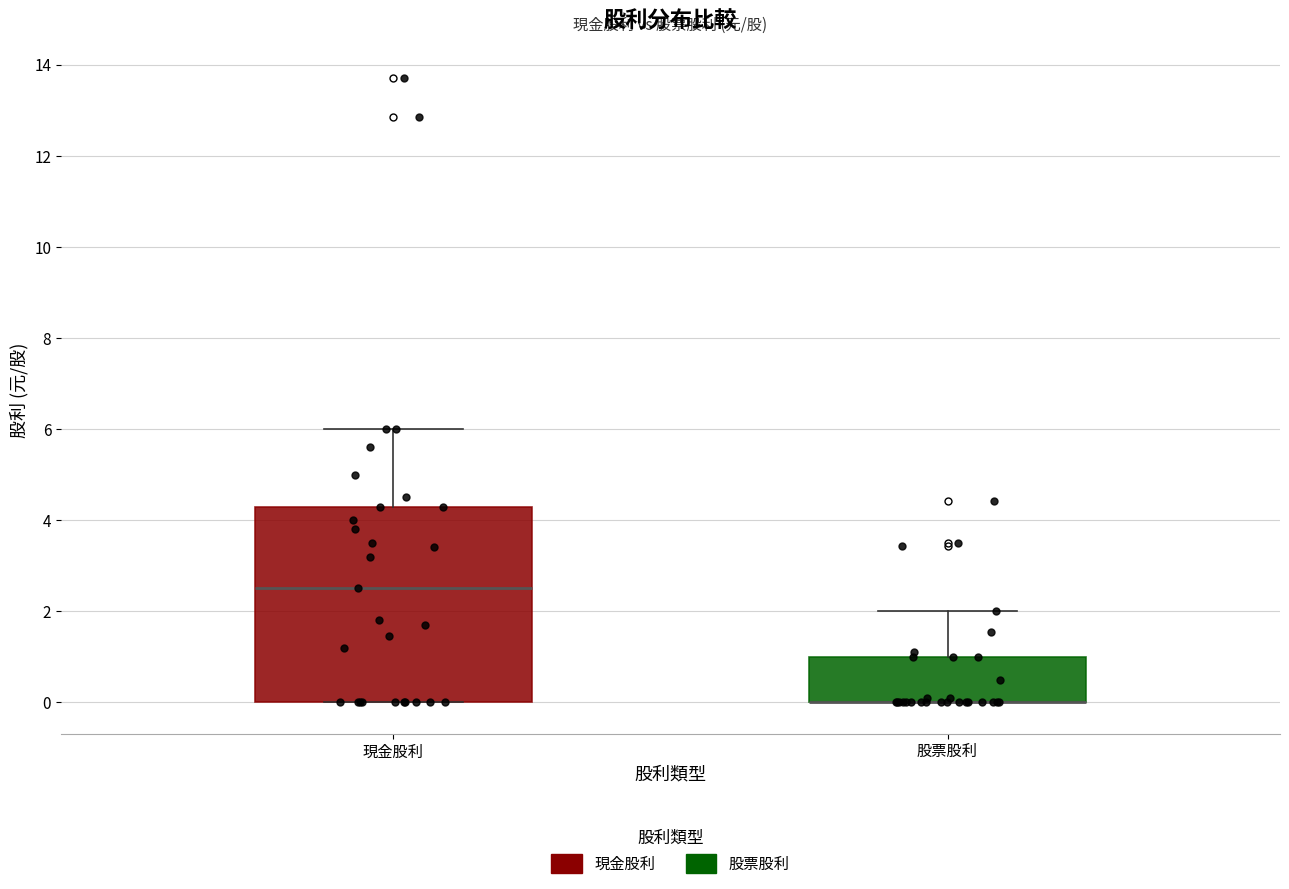

Reading left to right, read every box against the y-axis: the position of its median line, the range the box covers, and the ends of its whiskers. The values are not printed on the chart, so give them approximately, as read against the axis.

現金股利: median 2.6, box 0.0 to 4.4, whiskers 0.0 to 6.0
股票股利: median 0.0 (drawn on the box's lower edge), box 0.0 to 1.0, whiskers 0.0 to 2.0